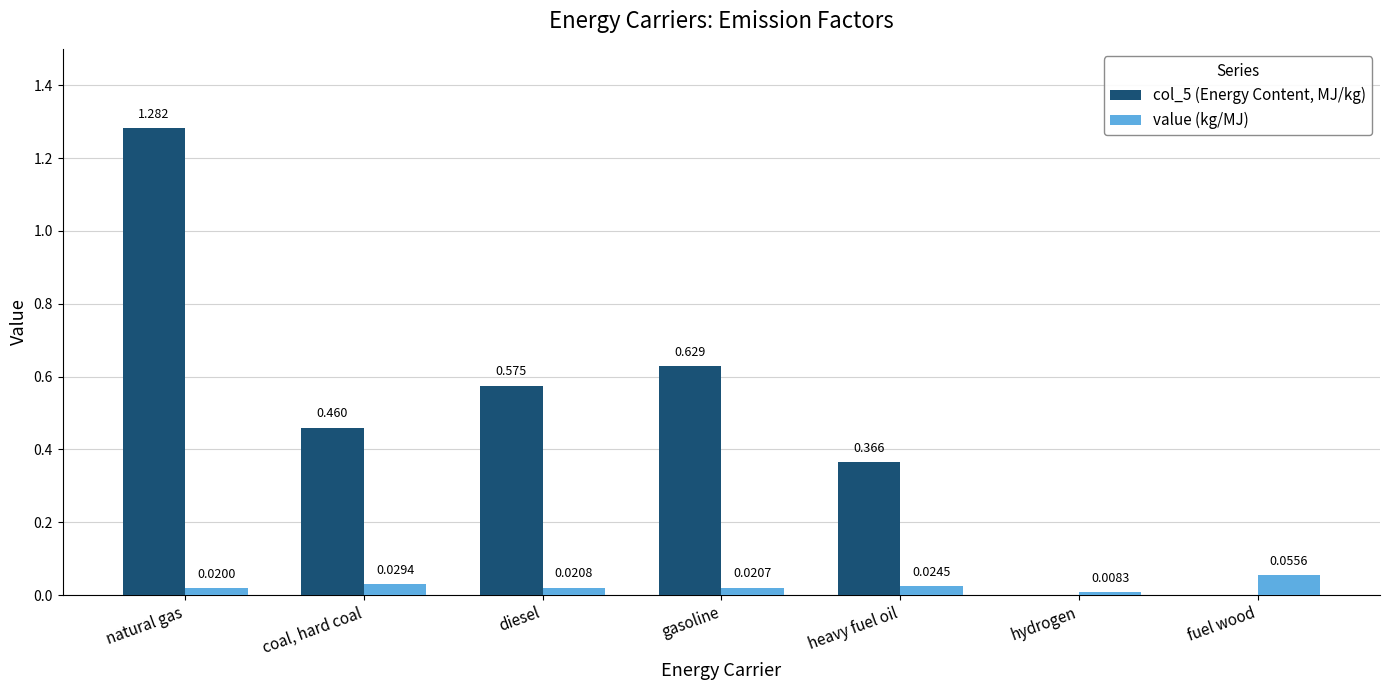

At which category is the sum across all series the highest?

natural gas